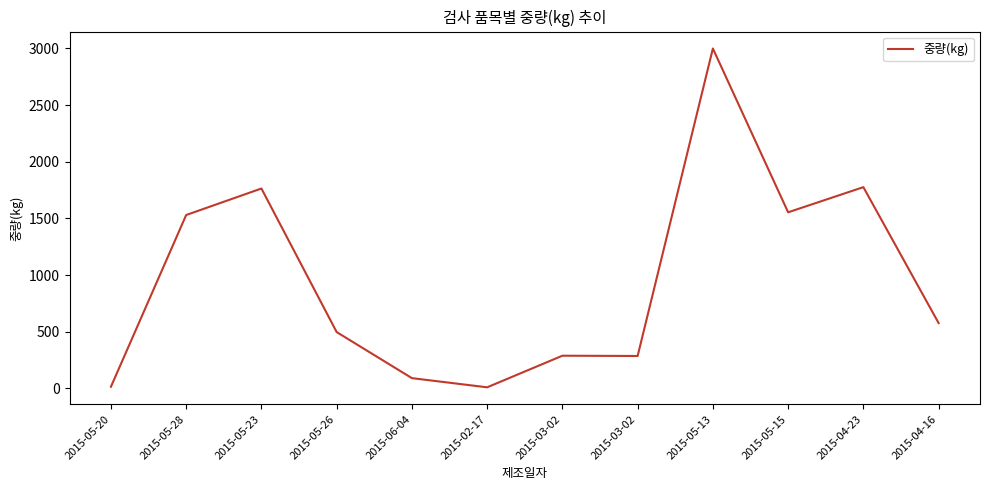

Where is the first local maximum?

2015-05-23